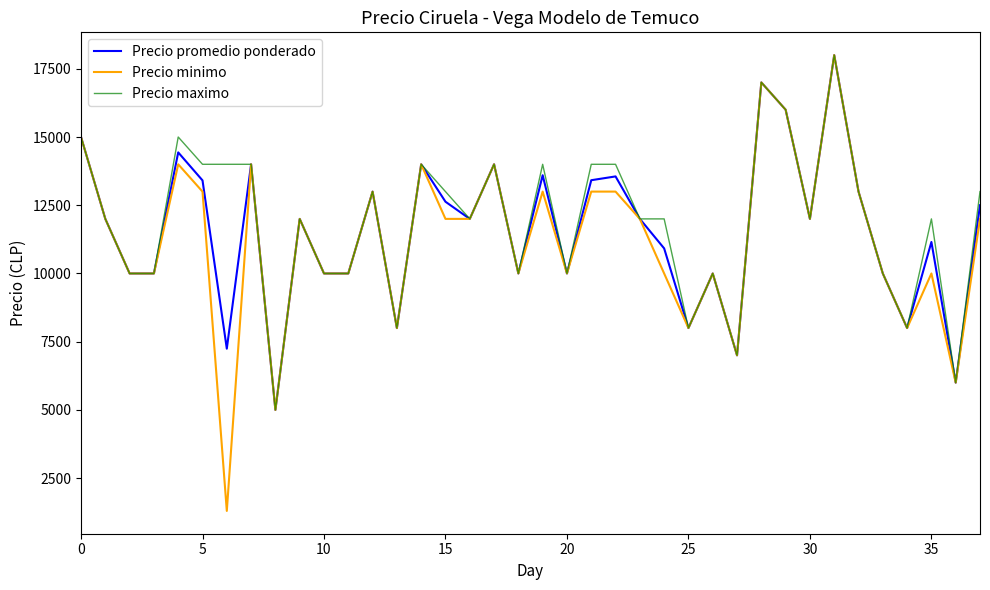

Which series has the largest total across all categories?

Precio maximo